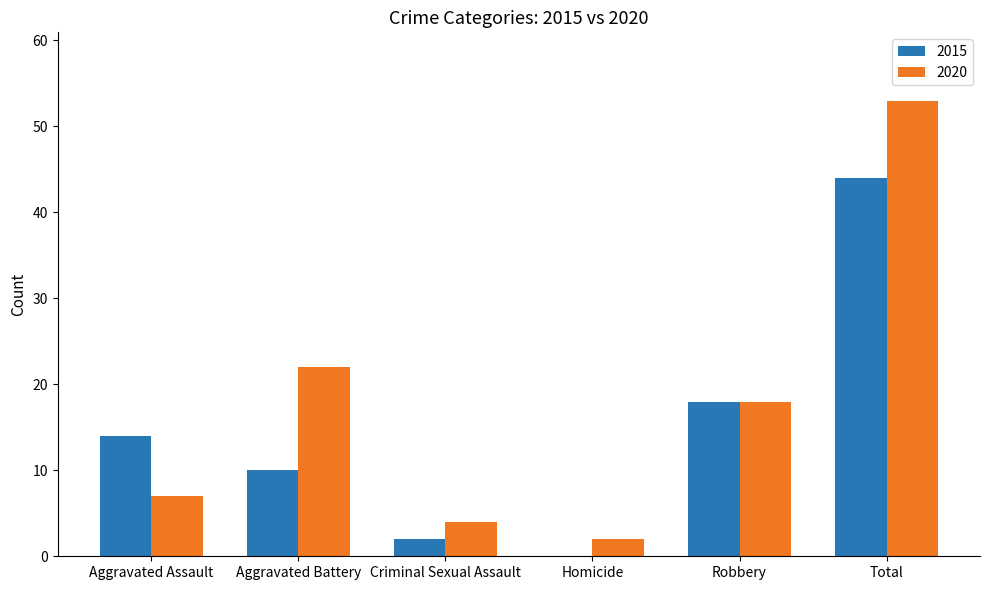

What are all the series names shown in the legend?

2015, 2020